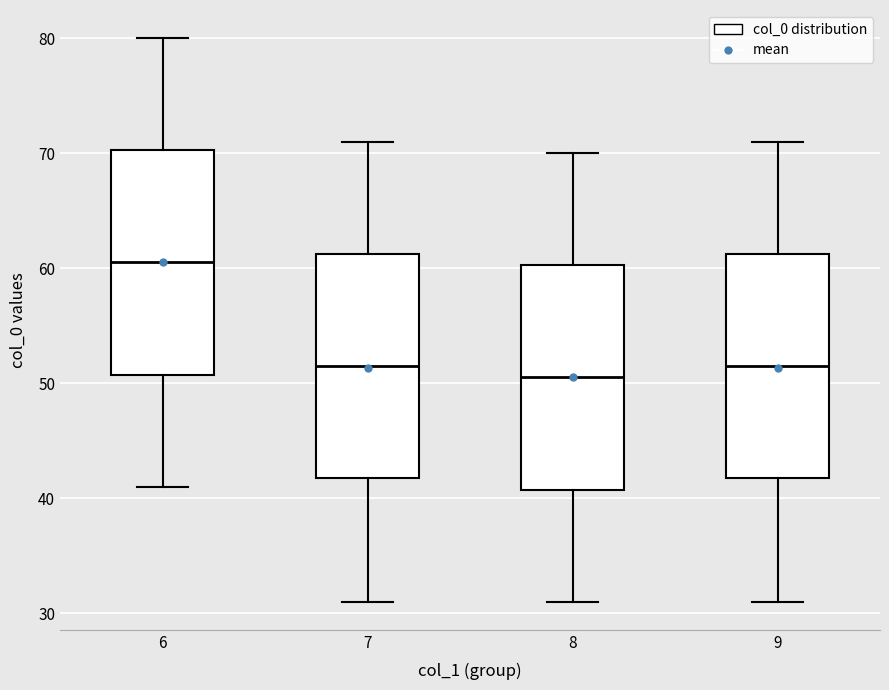

Reading left to right, read every box against the y-axis: the position of its median line, the range the box covers, and the ends of its whiskers. The values are not printed on the chart, so give them approximately, as read against the axis.

6: median 61, box 51 to 70, whiskers 41 to 80
7: median 52, box 42 to 61, whiskers 31 to 71
8: median 51, box 41 to 60, whiskers 31 to 70
9: median 52, box 42 to 61, whiskers 31 to 71